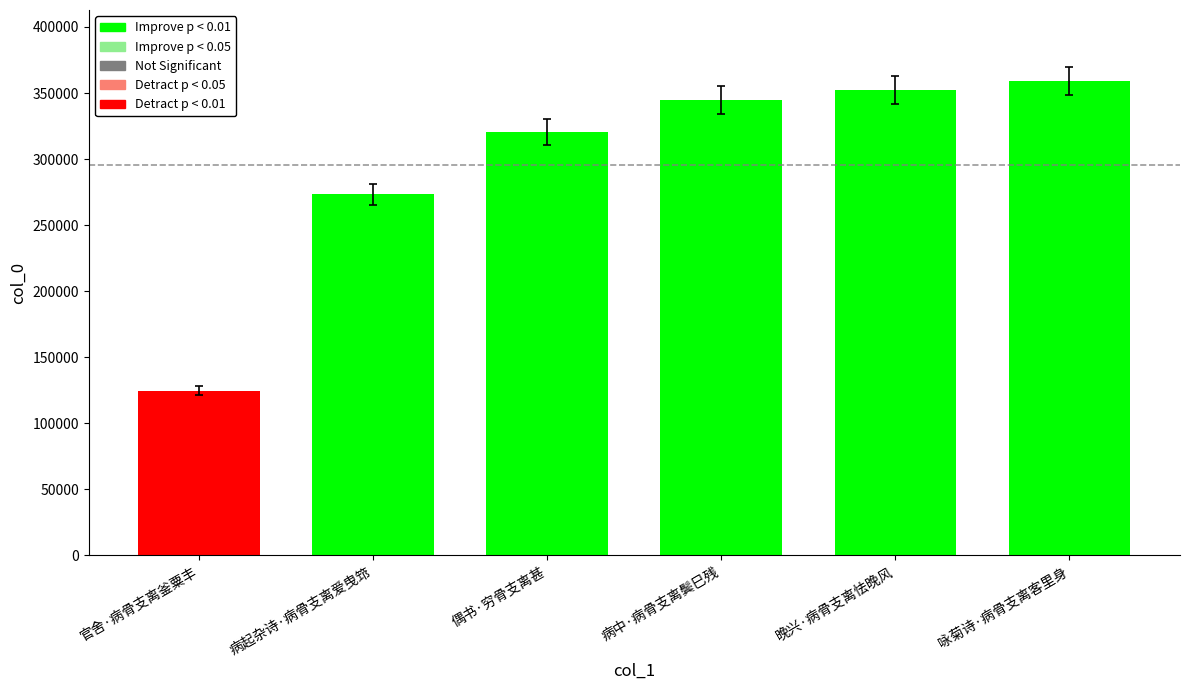

How many bars are there in total?

6